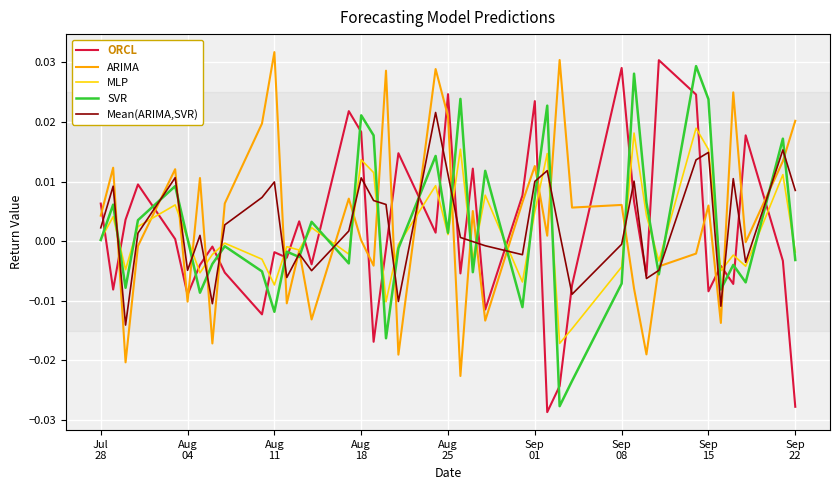

Which series ends up on top after the final intersection of ORCL and MLP?

MLP